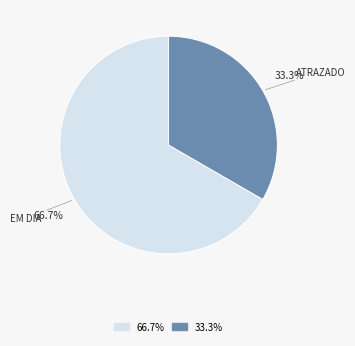

Count the number of slices in the pie.

2